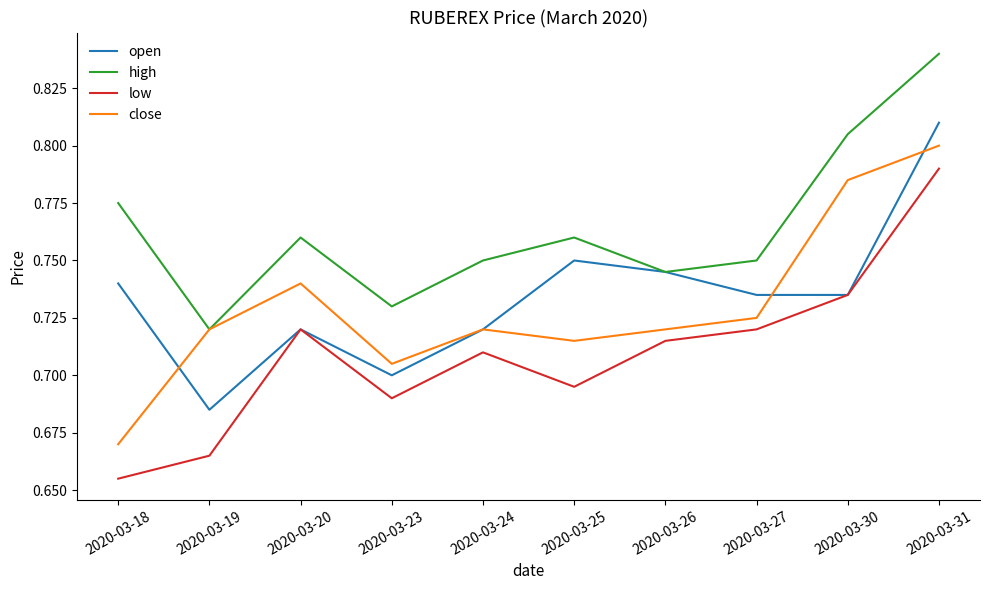

What is the difference between the maximum and minimum values in the high series?

0.1